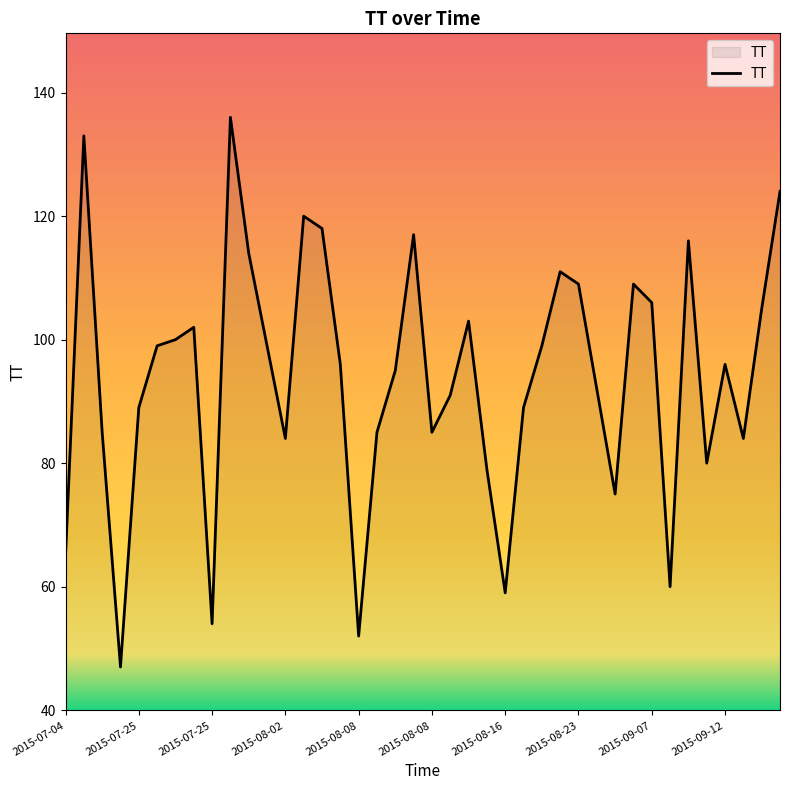

What is the greatest value displayed?

136